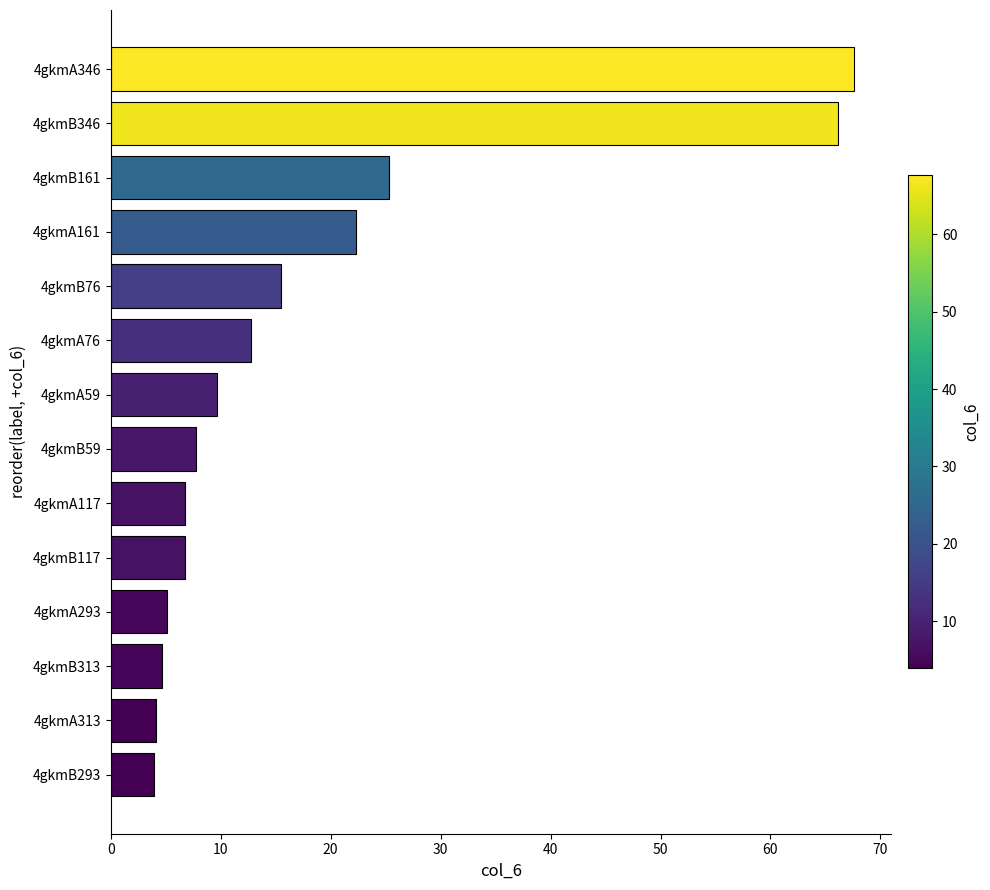

What is the difference between the maximum and minimum values?

63.7